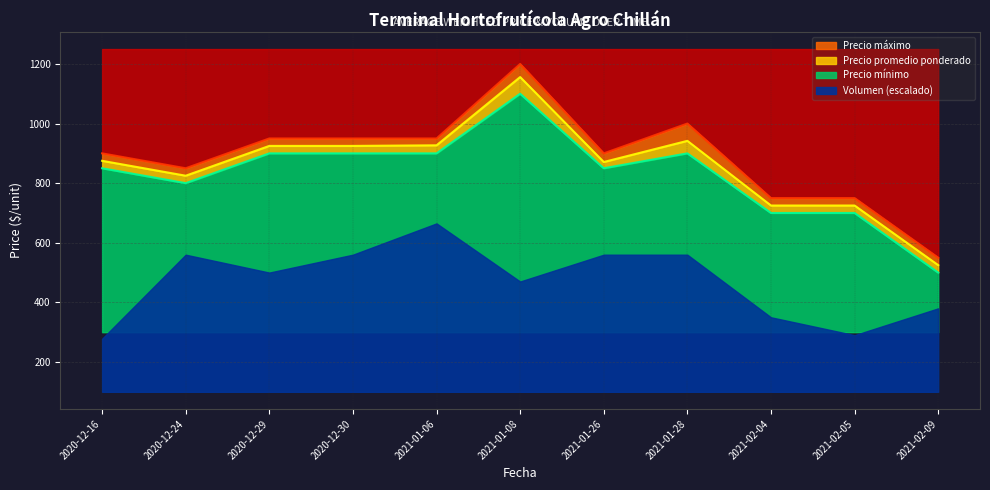

True or false: Precio promedio ponderado and Precio máximo intersect in this chart.

False